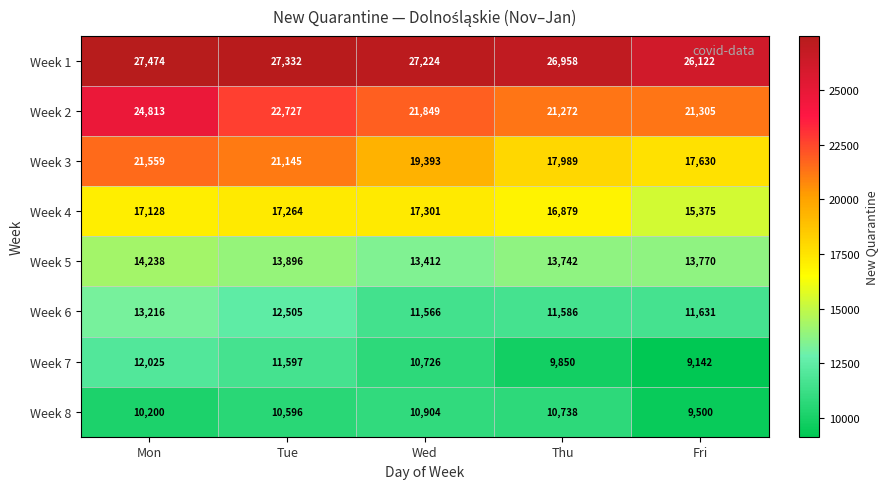

At Wed, list the series in order from smallest to largest.

Week 7, Week 8, Week 6, Week 5, Week 4, Week 3, Week 2, Week 1